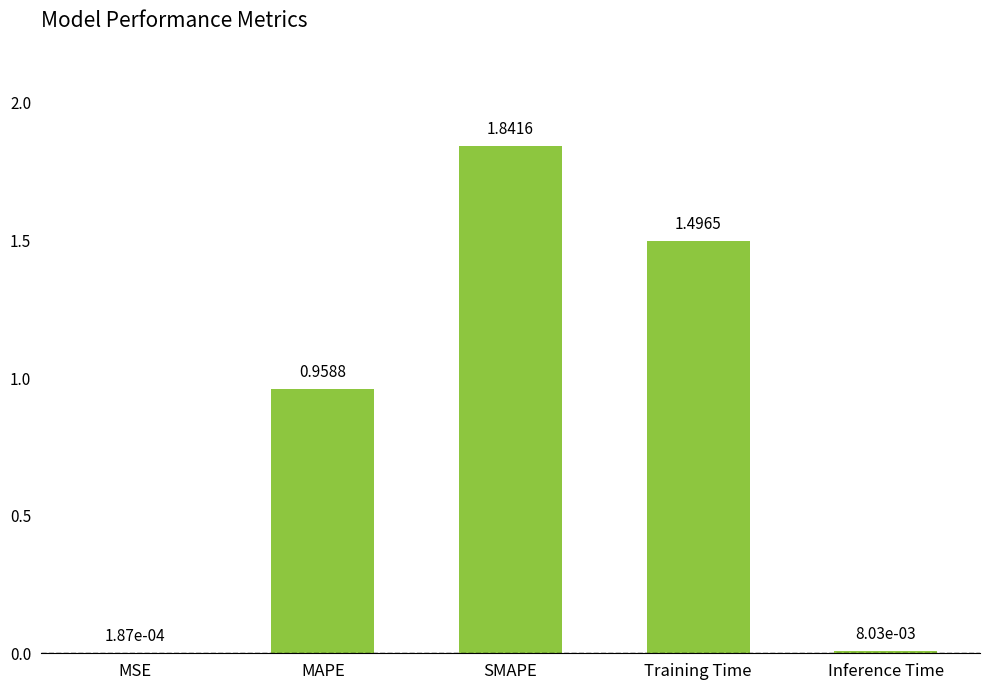

At which label is the value closest to 0?

MSE